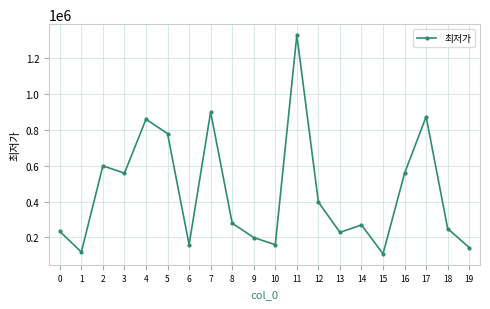

Where is the first local minimum?

1